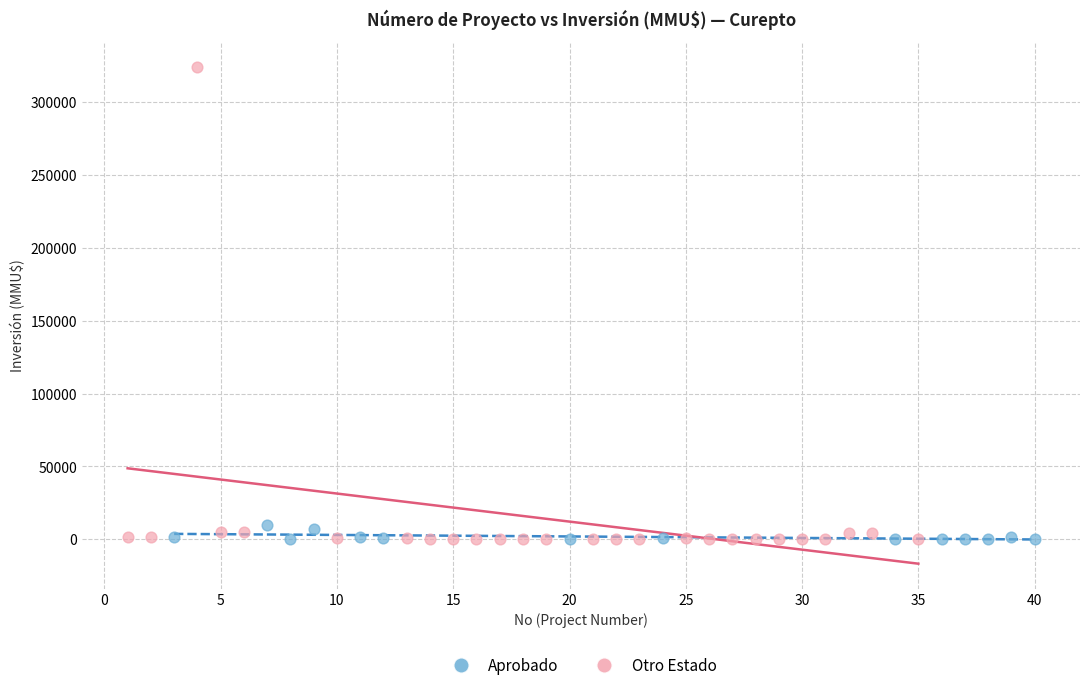

What are all the series names shown in the legend?

Aprobado, Otro Estado